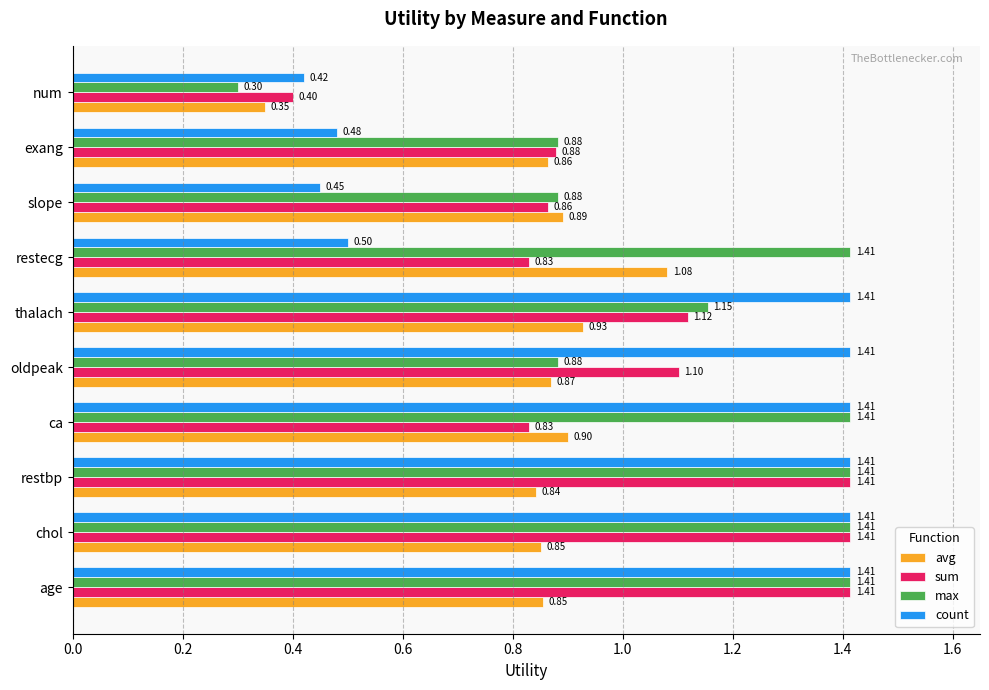

What is the spread (max minus min) of values at restecg?

0.9